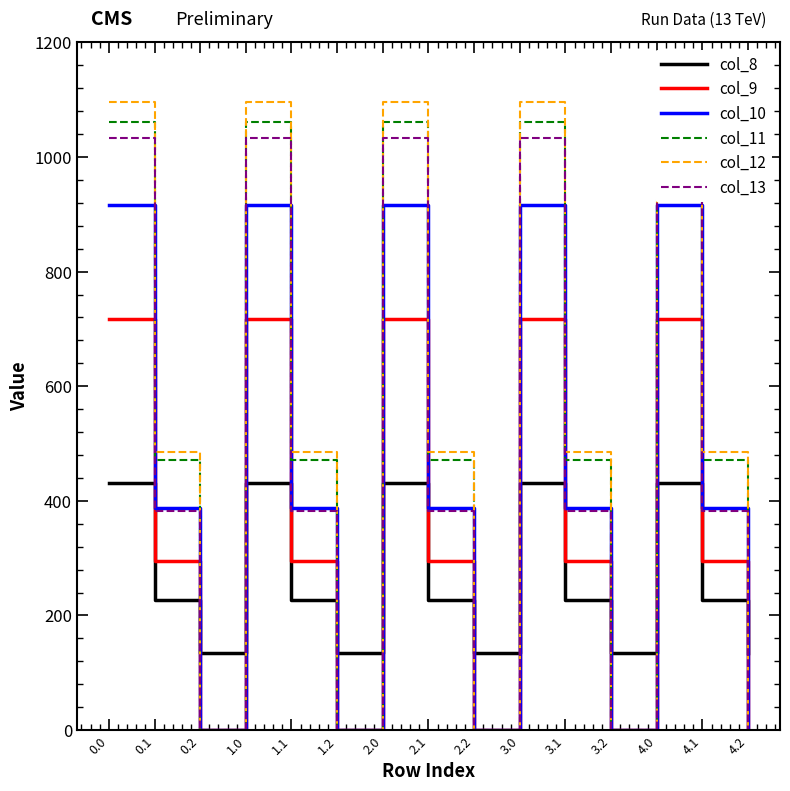

What is the value of the col_9 point at the 13th from the left?

716.9